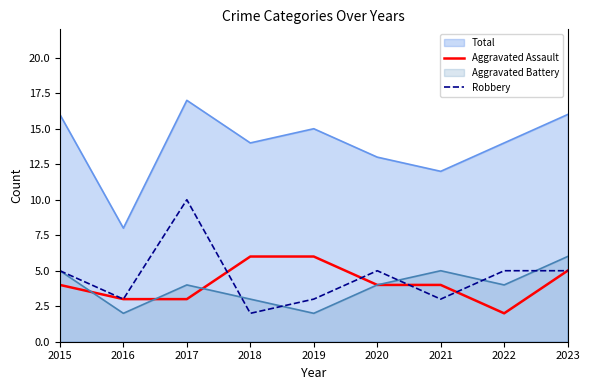

What are all the series names shown in the legend?

Total, Aggravated Assault, Aggravated Battery, Robbery